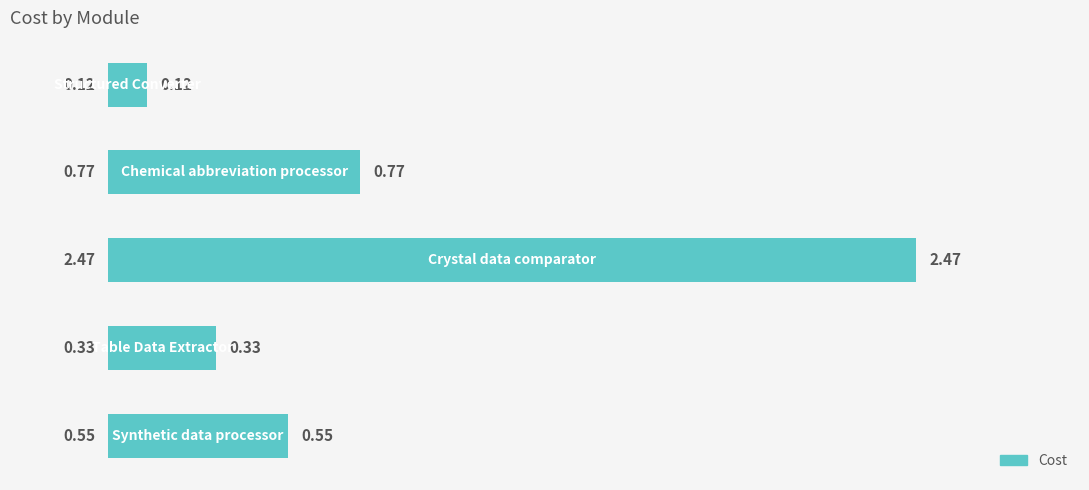

What is the difference between the maximum and second lowest values?

2.1